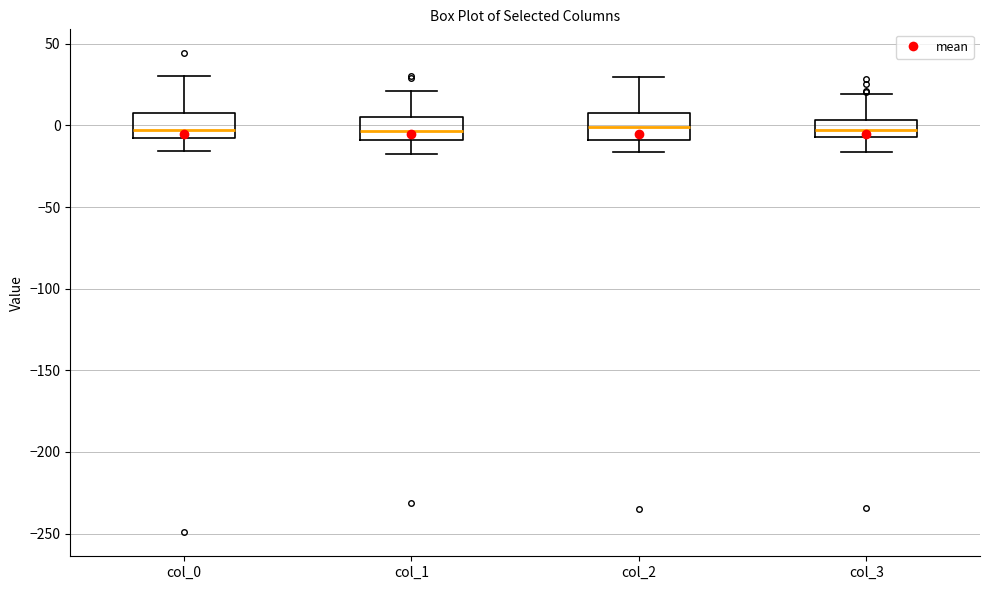

Where is the upper edge of the box for col_1 on the y-axis? The values are not printed on the chart, so give them approximately, as read against the axis.

5